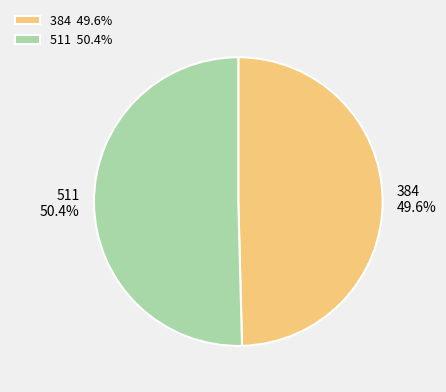

What percentage is NOT represented by 384?

50.4%